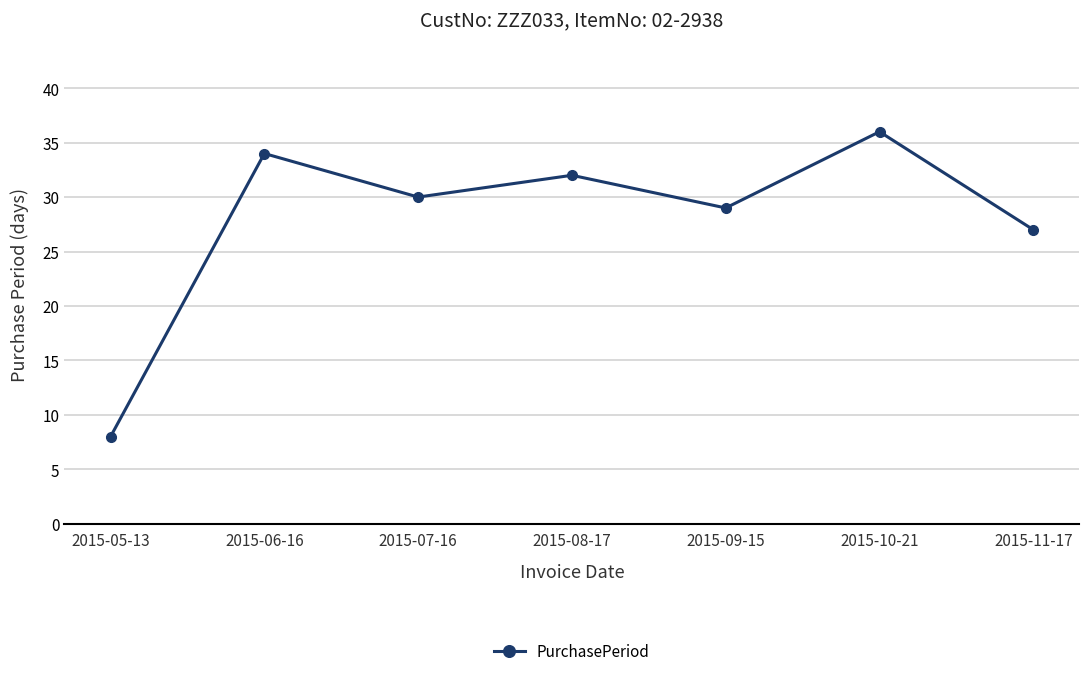

What is the value of the 4th point from the left?

32